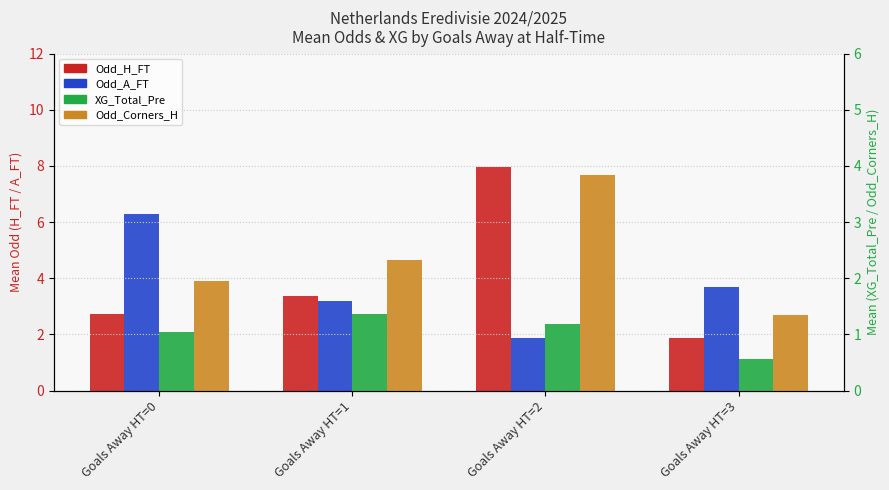

Read the Odd_Corners_H value at Goals Away HT=2.

3.8